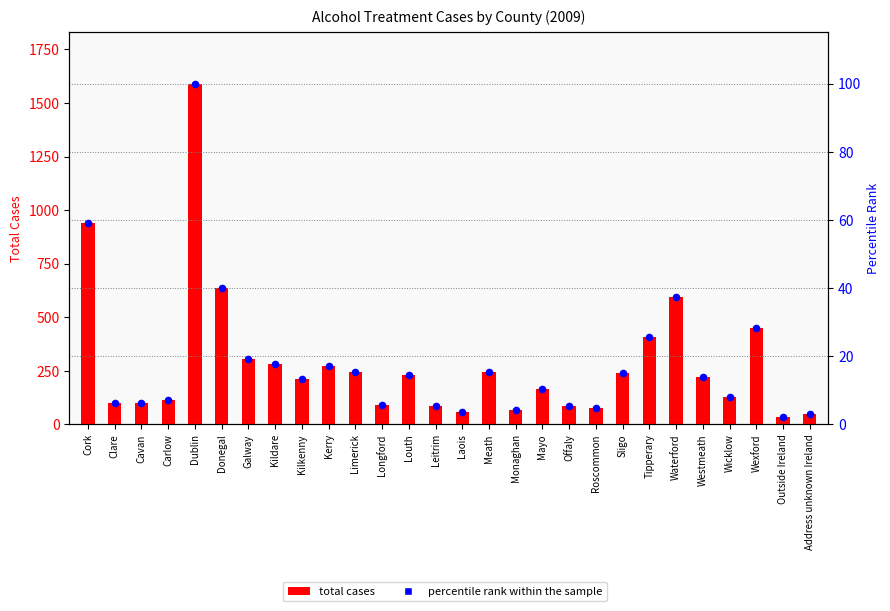

Is the value of percentile rank within the sample at Kilkenny greater than the value of total cases at Kilkenny?

No